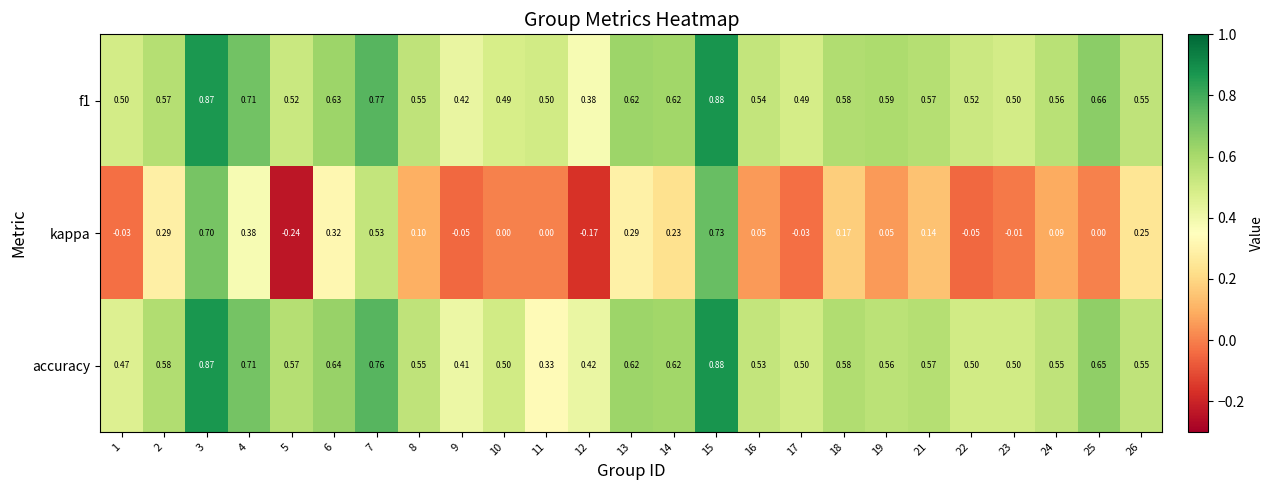

Which series has the widest spread of values?

kappa